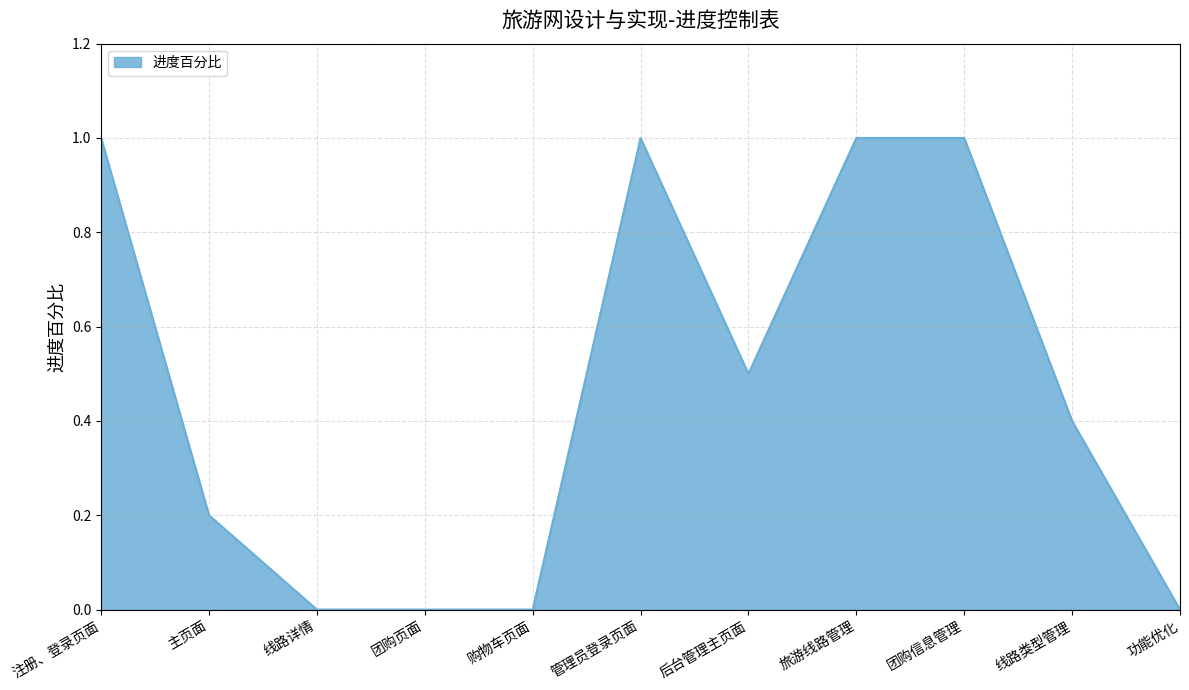

Reading left to right, list all the values displayed in this chart.

注册、登录页面=1.0	主页面=0.2	线路详情=0.0	团购页面=0.0	购物车页面=0.0	管理员登录页面=1.0	后台管理主页面=0.5	旅游线路管理=1.0	团购信息管理=1.0	线路类型管理=0.4	功能优化=0.0